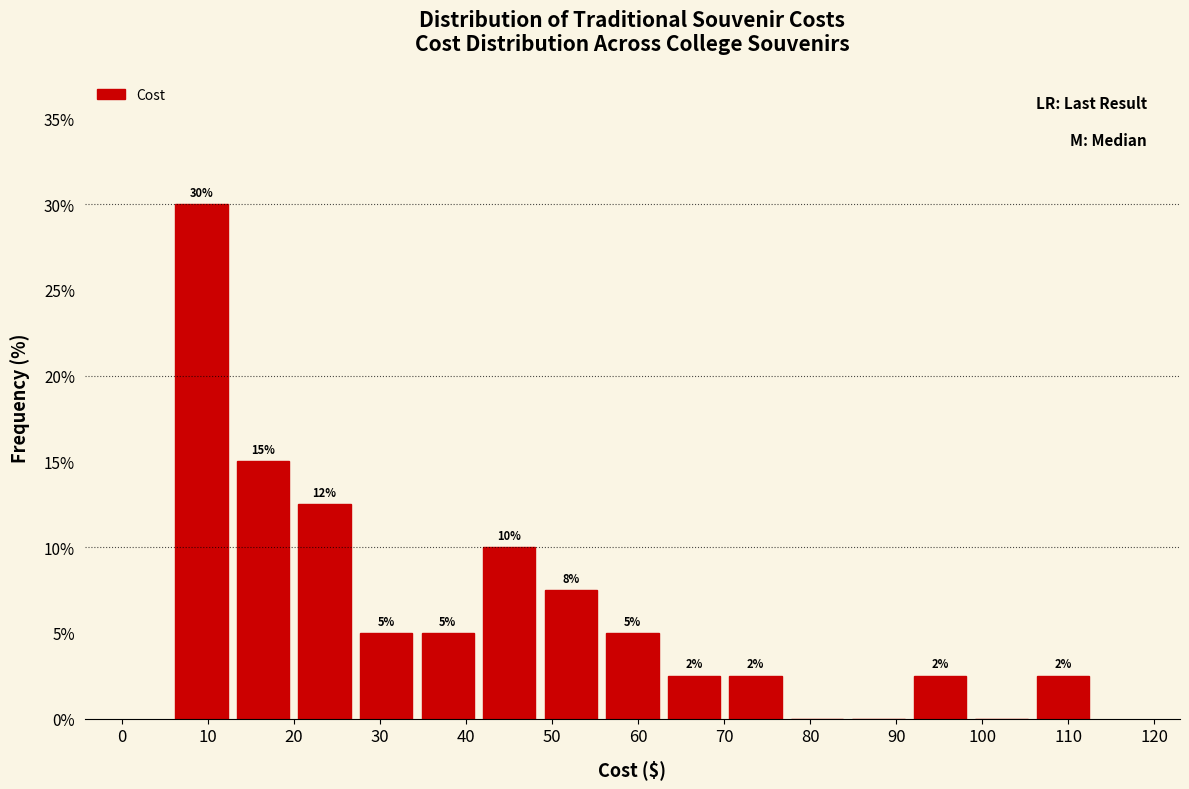

Over which range of the x-axis is the bar tallest?

6 to 13